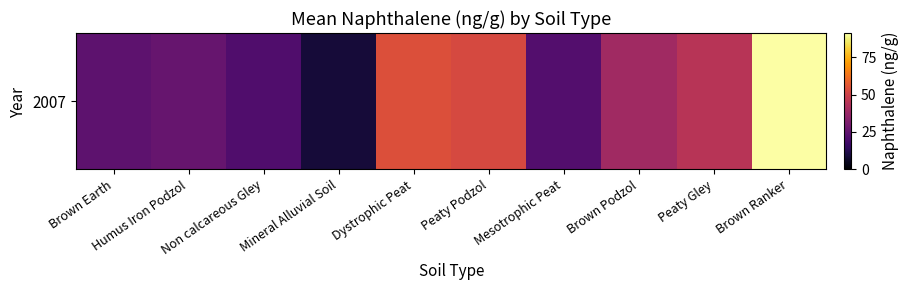

Reading left to right, list all the values displayed in this chart.

Brown Earth=24.5	Humus Iron Podzol=26.5	Non calcareous Gley=21.4	Mineral Alluvial Soil=9.1	Dystrophic Peat=54.2	Peaty Podzol=52.6	Mesotrophic Peat=22.2	Brown Podzol=39.5	Peaty Gley=44.7	Brown Ranker=91.1